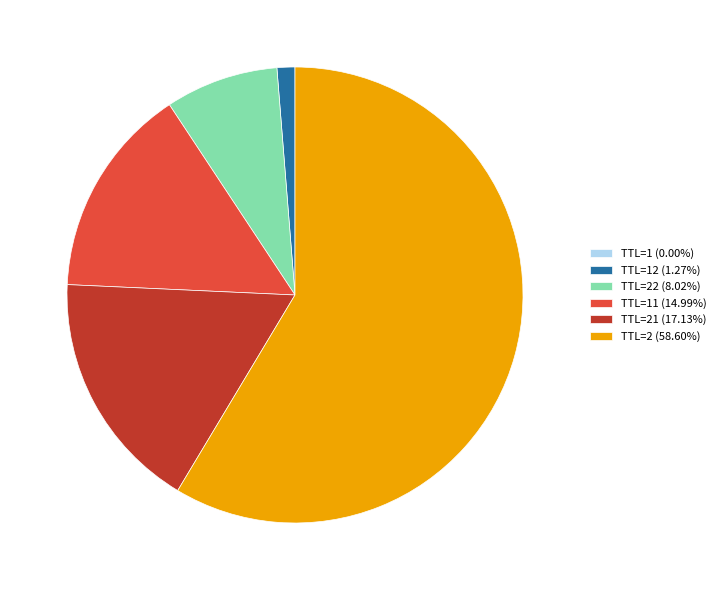

Is there any slice that represents more than half of the pie?

Yes